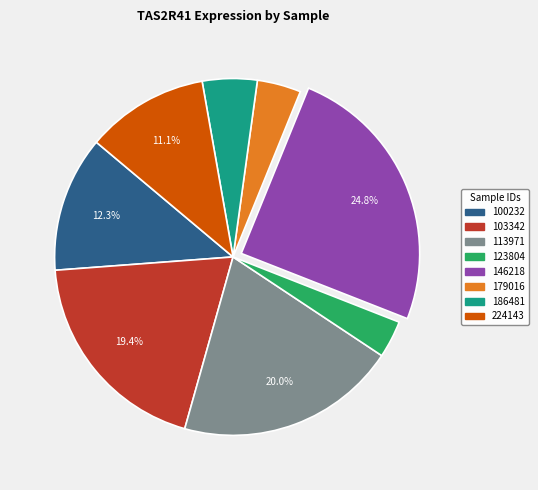

What portion of the pie excludes 100232?

87.7%